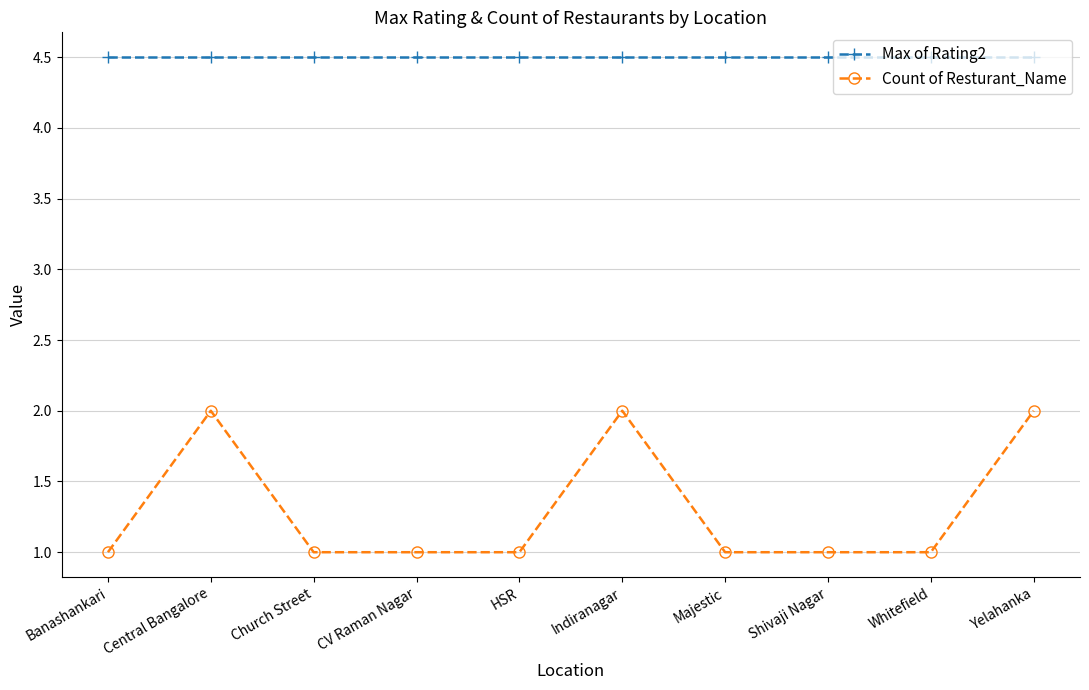

Which series has the widest spread of values?

Count of Resturant_Name